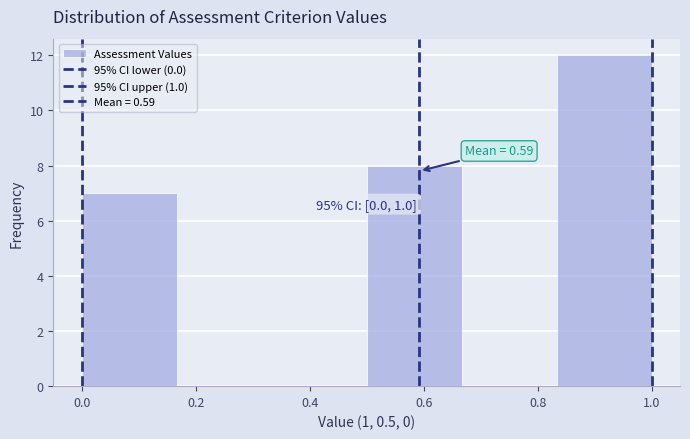

Over which range of the x-axis is the bar tallest?

0.84 to 1.00